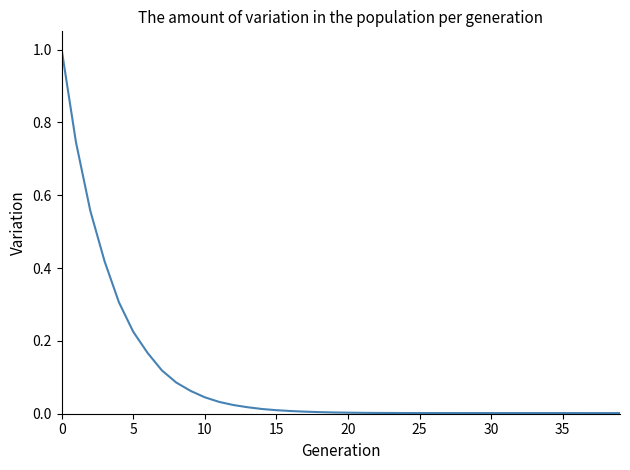

Does the chart display data point markers on the line(s)?

No